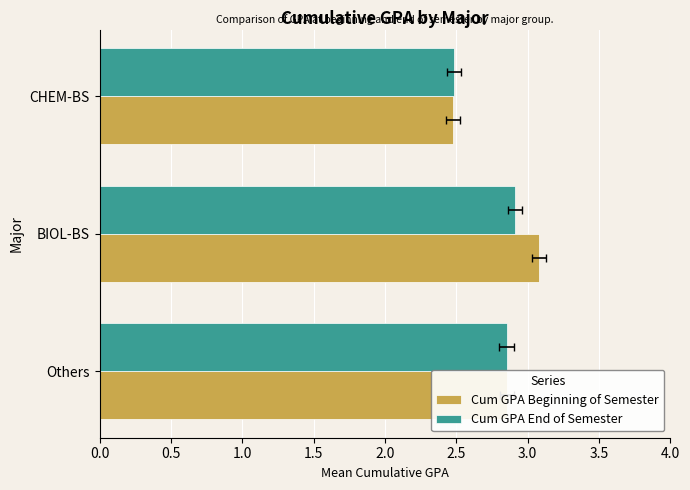

What is the greatest value displayed?

3.1